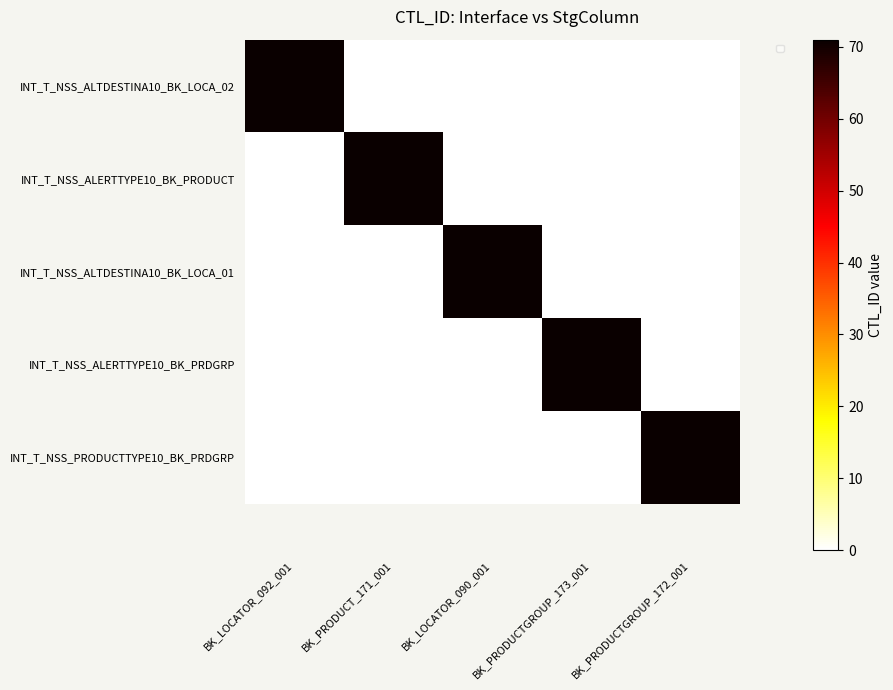

Is the value of INT_T_NSS_ALERTTYPE10_BK_PRDGRP at BK_PRODUCTGROUP_172_001 greater than the value of INT_T_NSS_PRODUCTTYPE10_BK_PRDGRP at BK_PRODUCTGROUP_173_001?

No